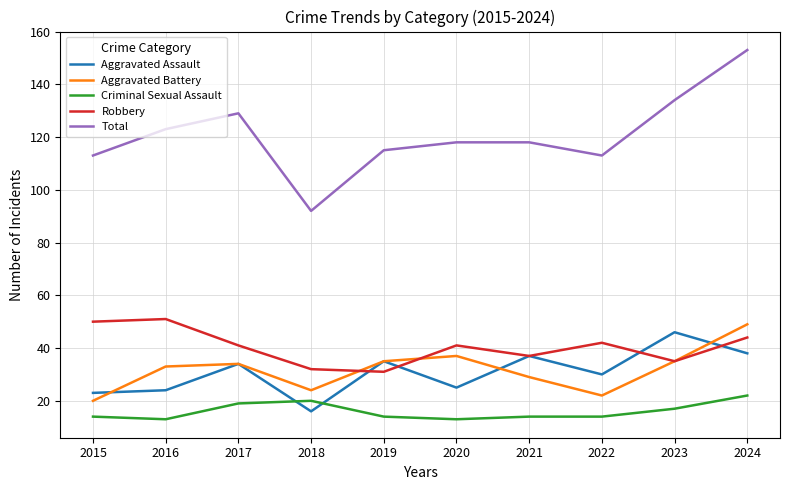

Is it true that Robbery equals 61 at 2020?

False